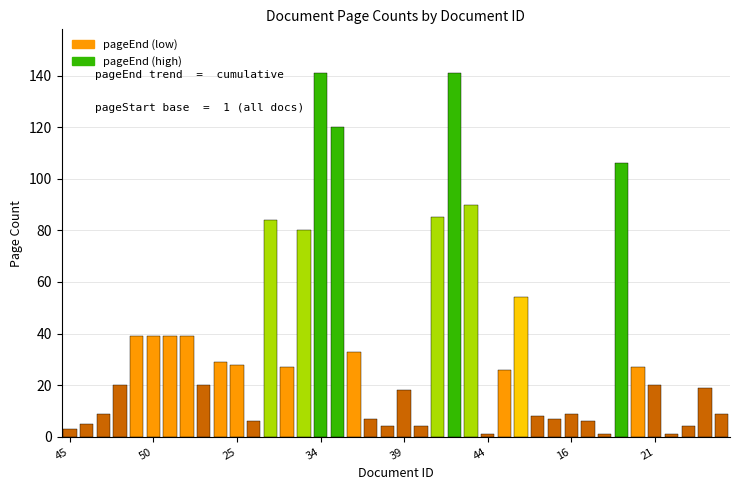

What is the maximum value shown in the chart?

141